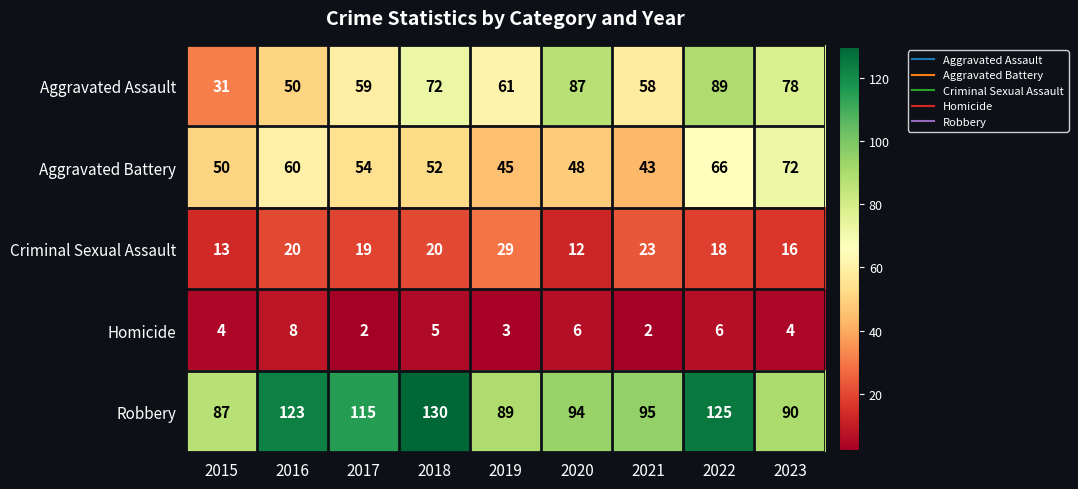

The Homicide series shows 13 at 2016. True or false?

False